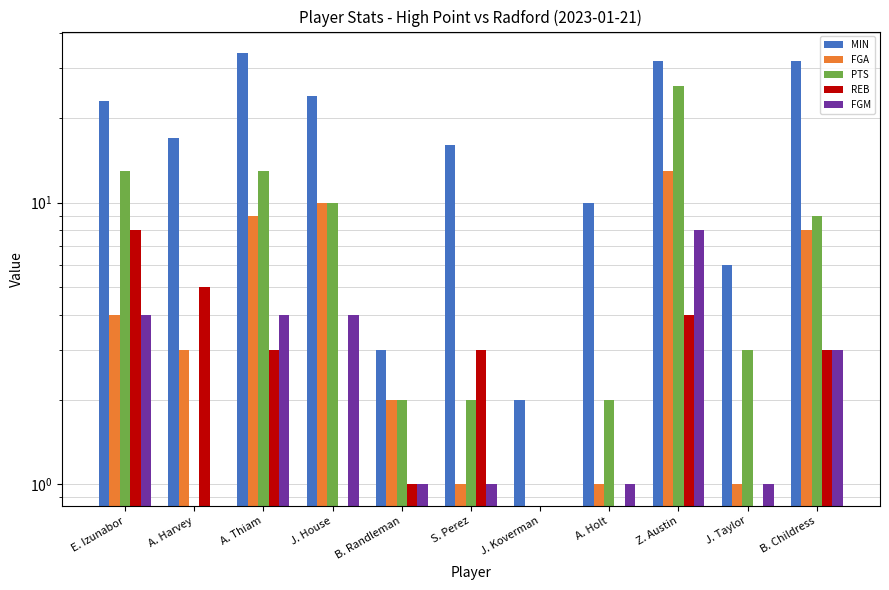

Which series has the largest range (max minus min)?

MIN